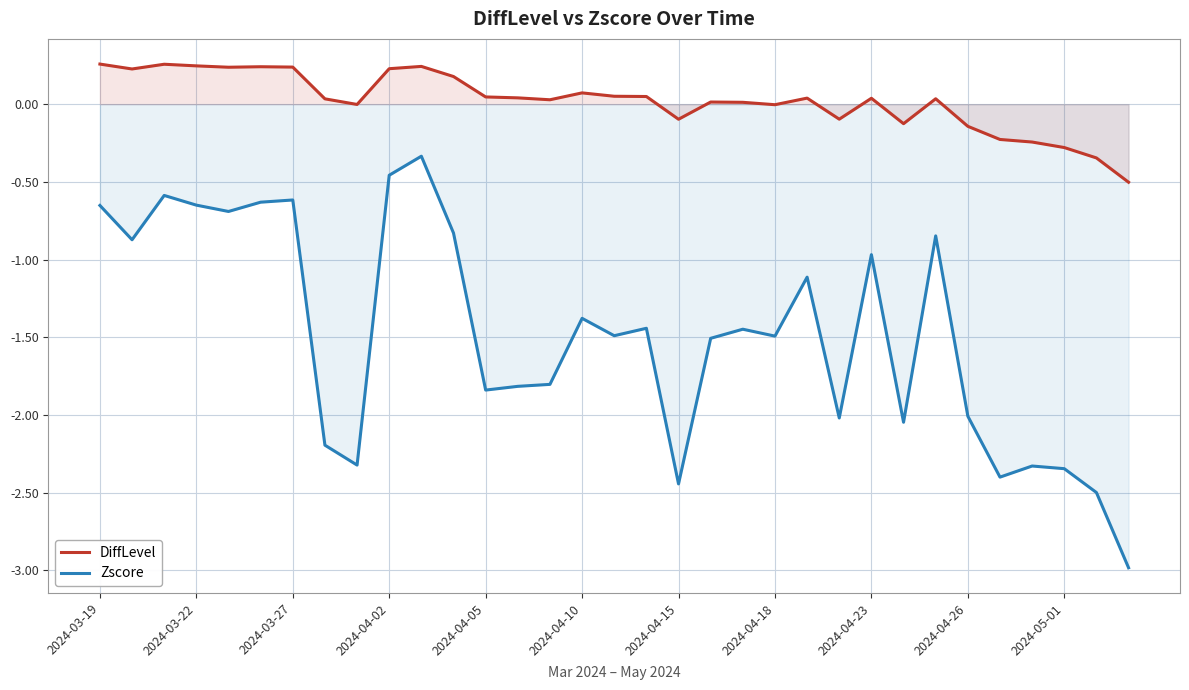

At 14, list the series in order from largest to smallest.

DiffLevel, Zscore